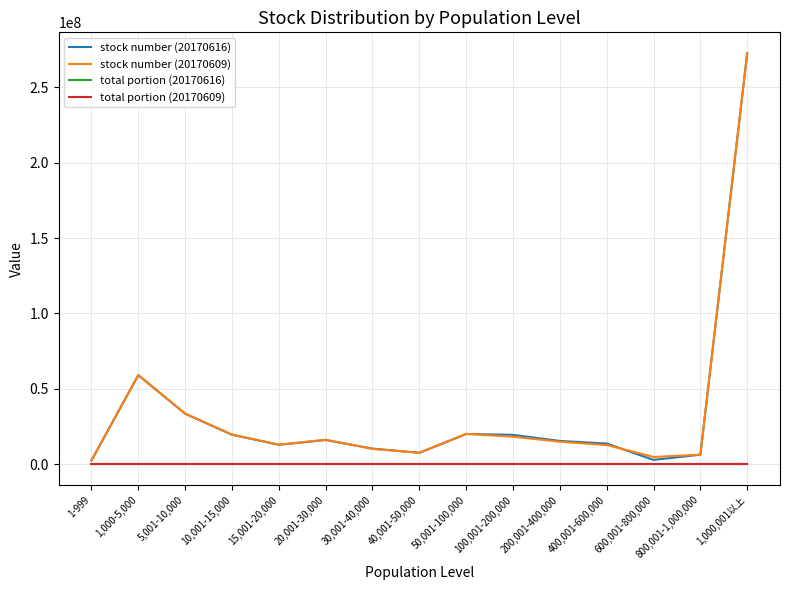

At which label is stock number (20170609) closest to 137636470?

1,000-5,000